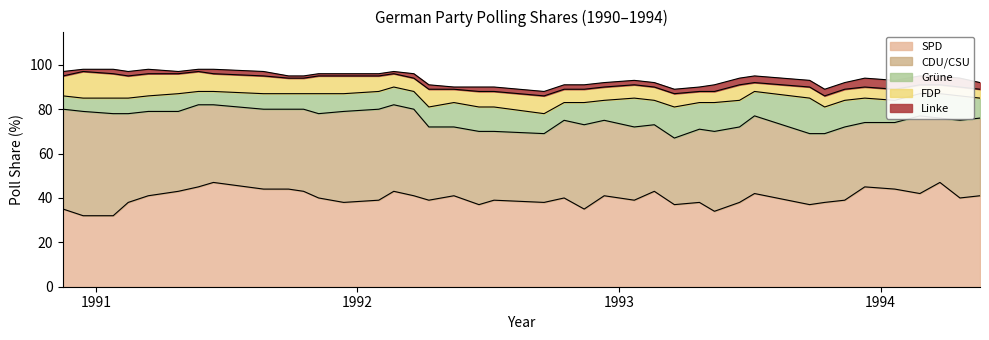

True or false: SPD and Linke intersect in this chart.

False